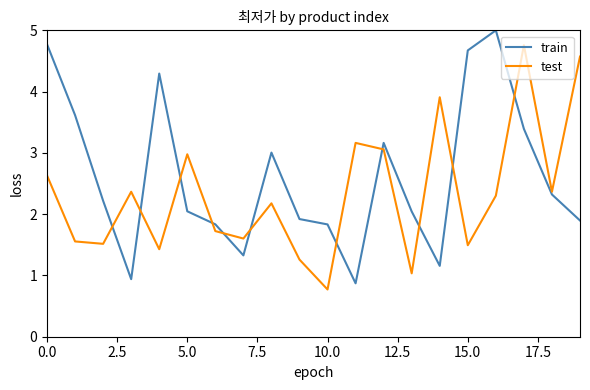

List the series in order of their overall mean, highest first.

train, test